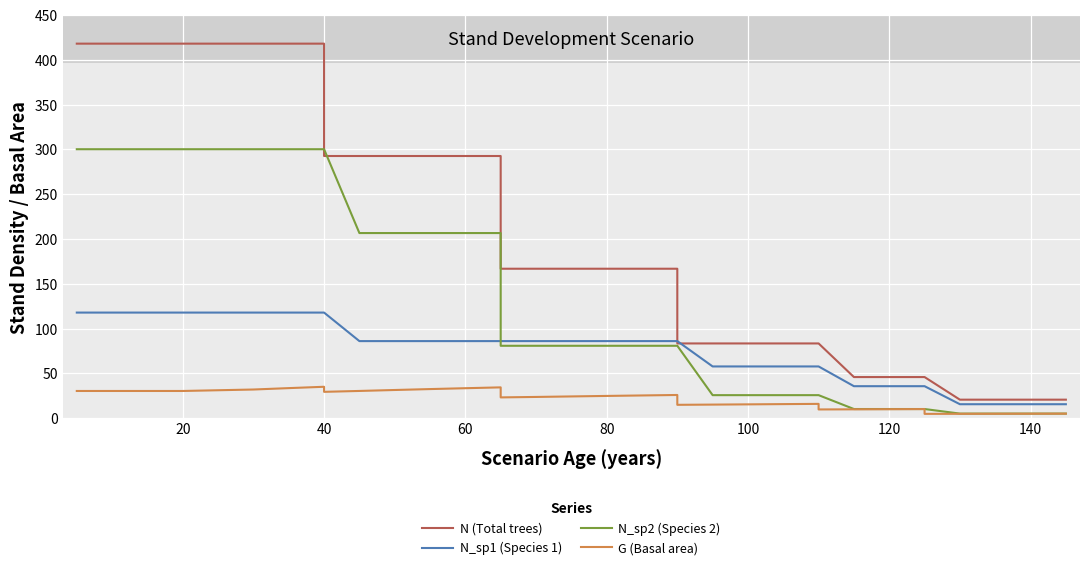

What is the average value of the G (Basal area) series?

21.8